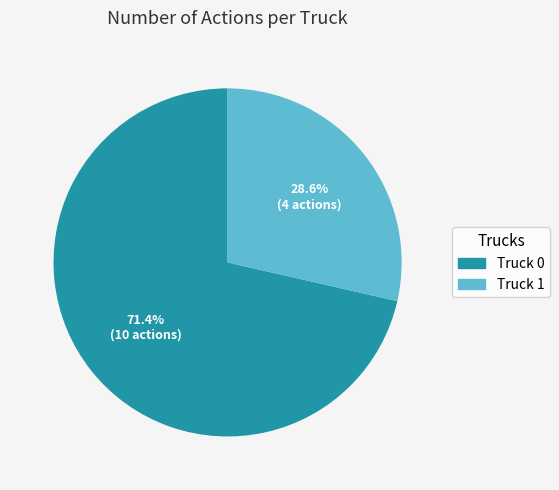

How many segments does this pie chart have?

2